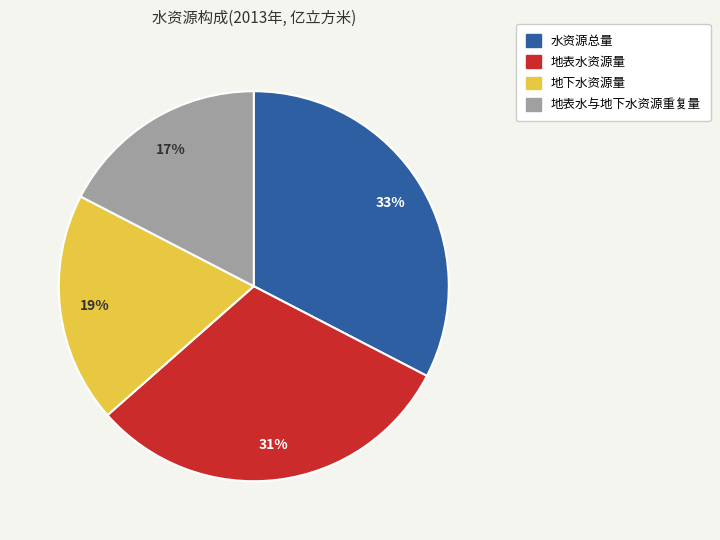

Is it true that 地表水与地下水资源重复量 is 25% of the pie?

False